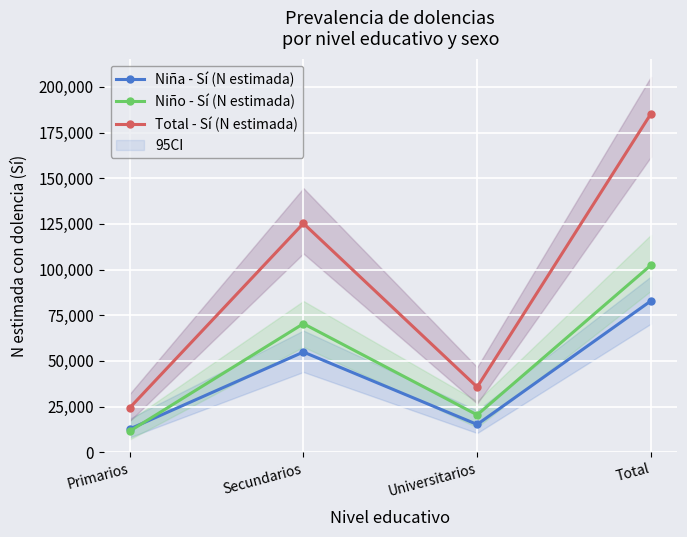

Which series has the largest total across all categories?

Total - Sí (N estimada)